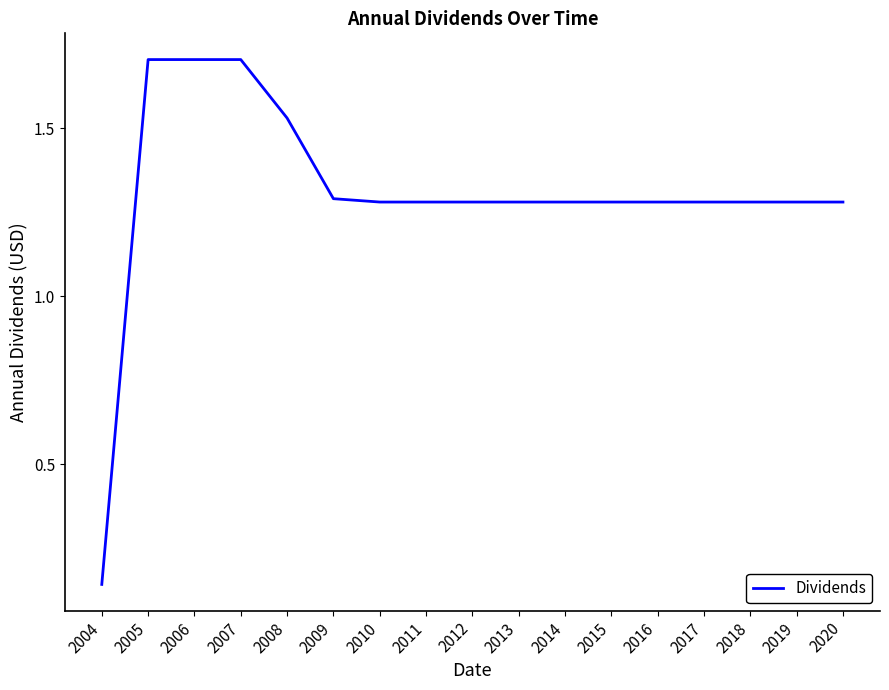

Is it true that the value at 2018 is 1.3?

True